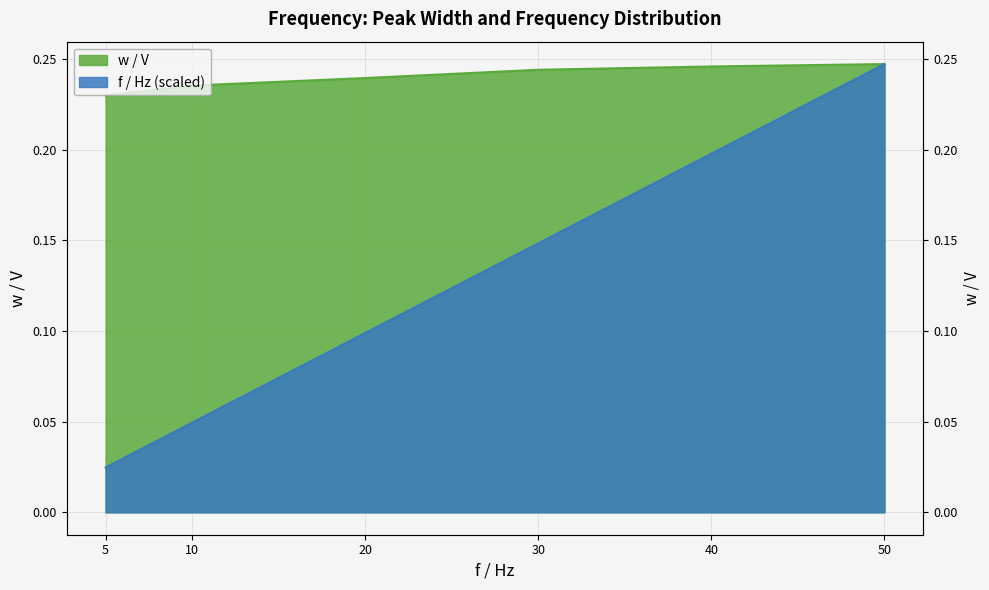

How many categories are shown in the chart?

6